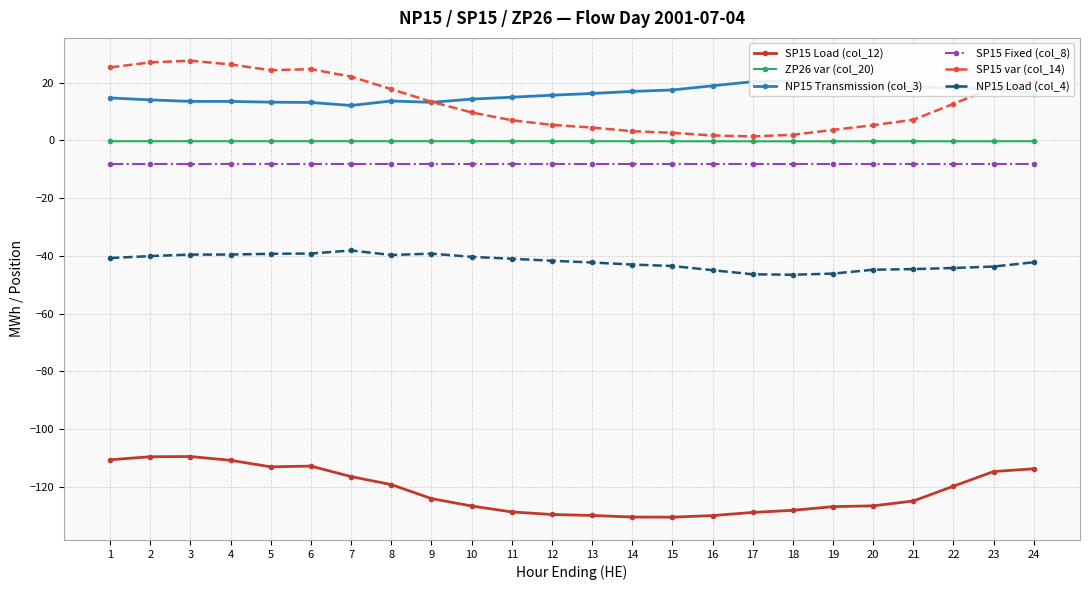

True or false: ZP26 var (col_20) and NP15 Load (col_4) intersect in this chart.

False